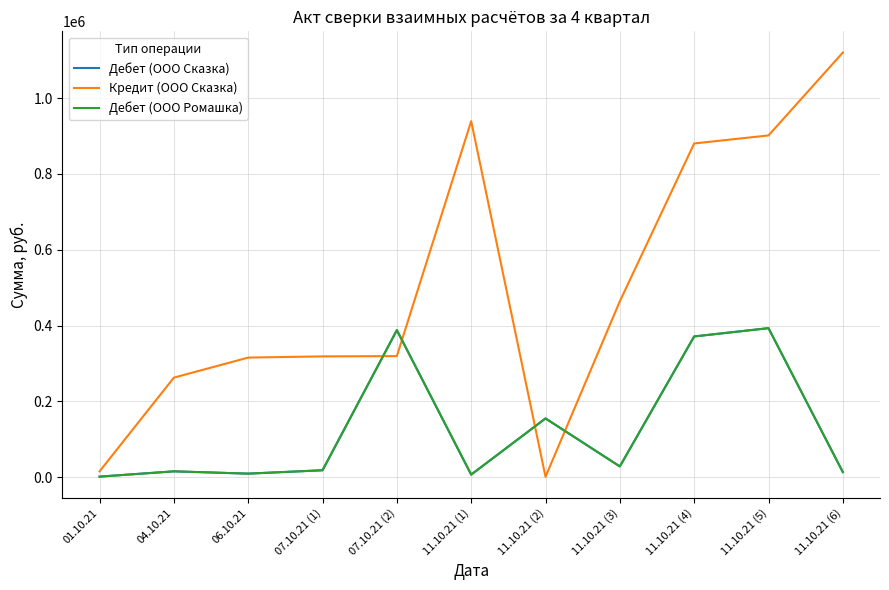

Is this an area chart (filled region under the line)?

No